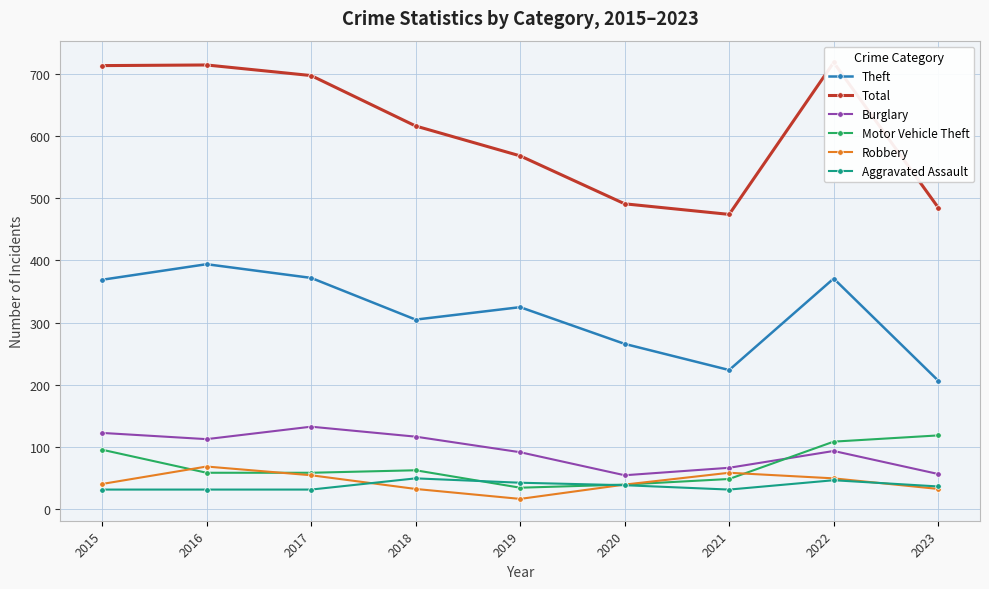

What is the sum of the Burglary values at 2023 and 2019?

149